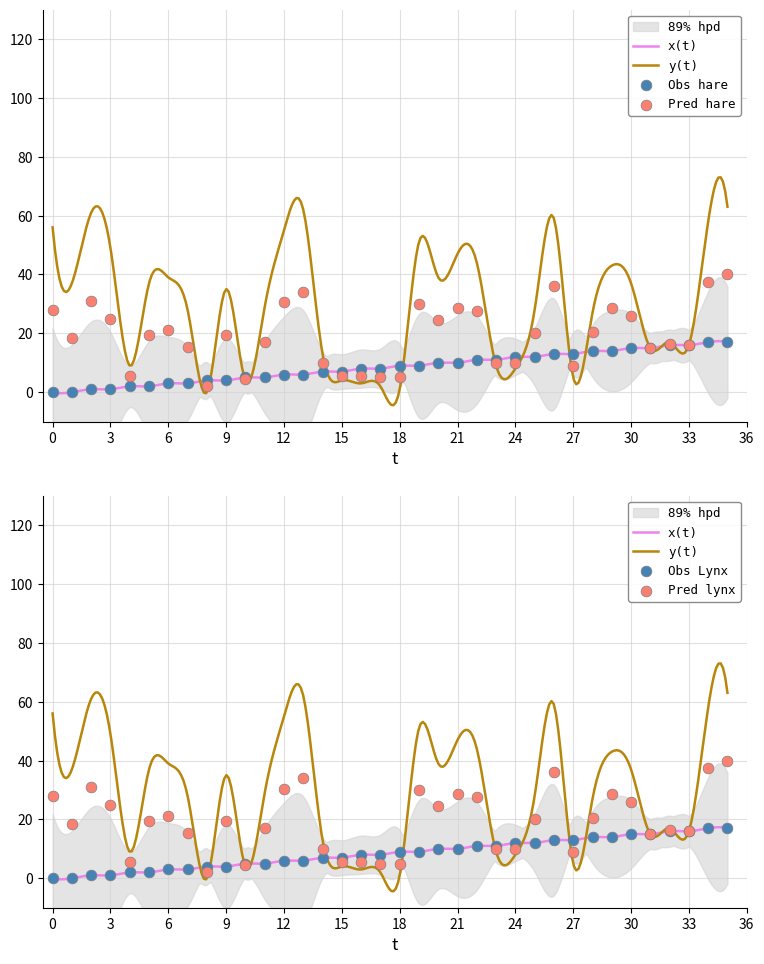

Approximately how many times larger is the value at 3 compared to 13?

0.2